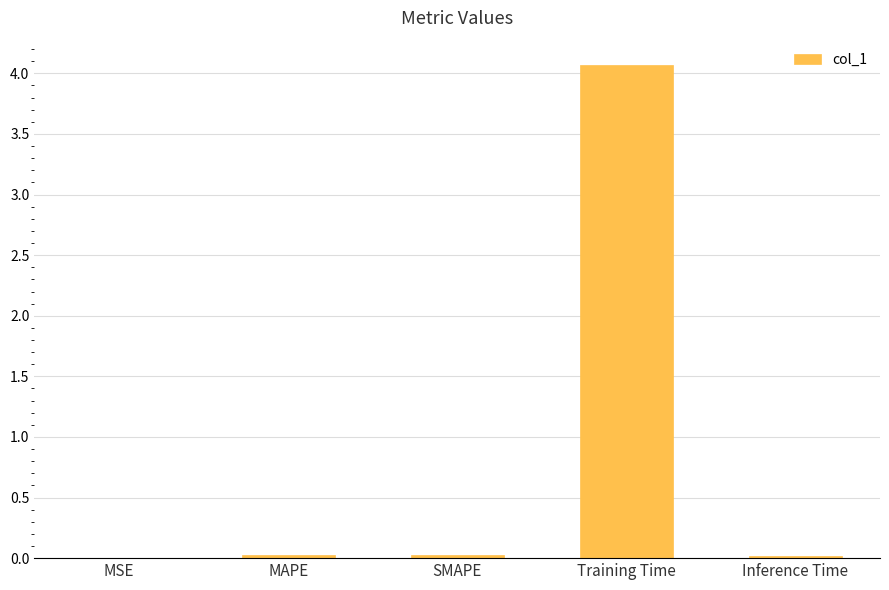

True or false: the data shows 0.0 at MSE.

True